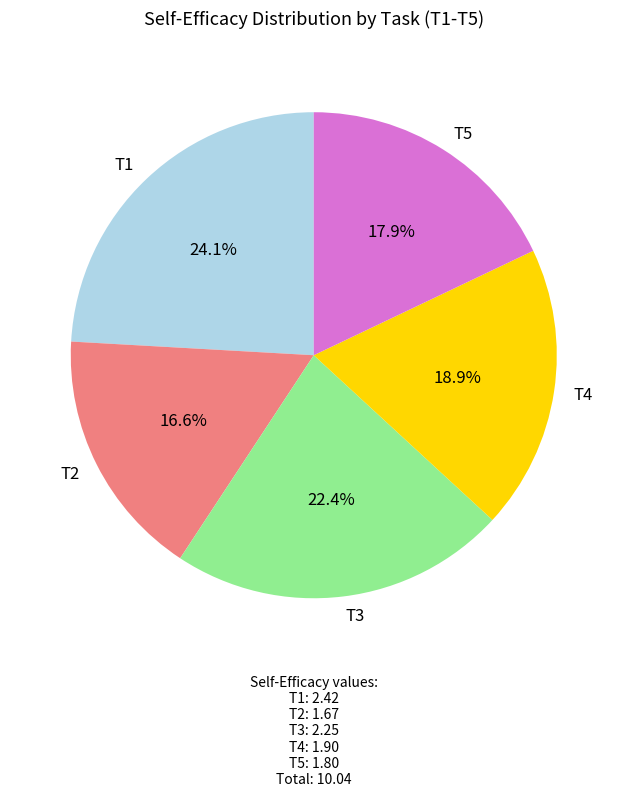

Is it true that T3 is 15% of the pie?

False